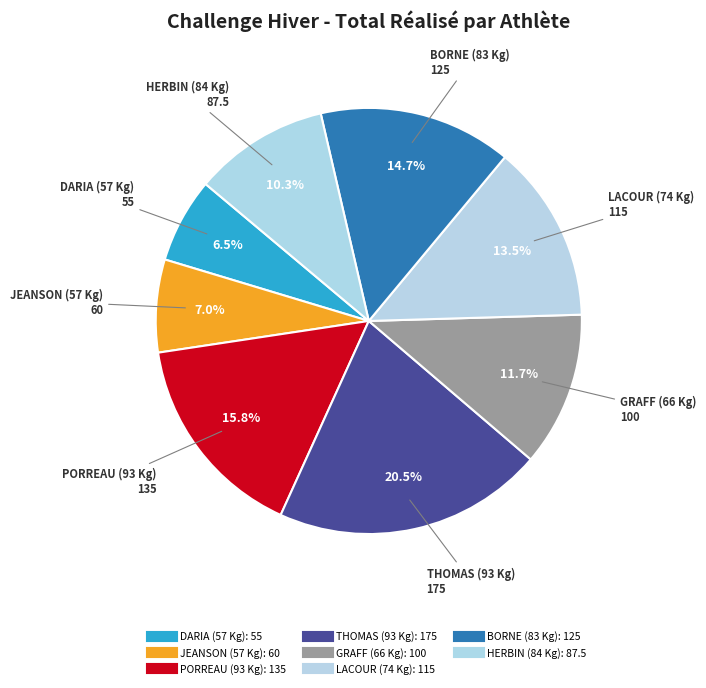

Is there a majority slice in this chart?

No